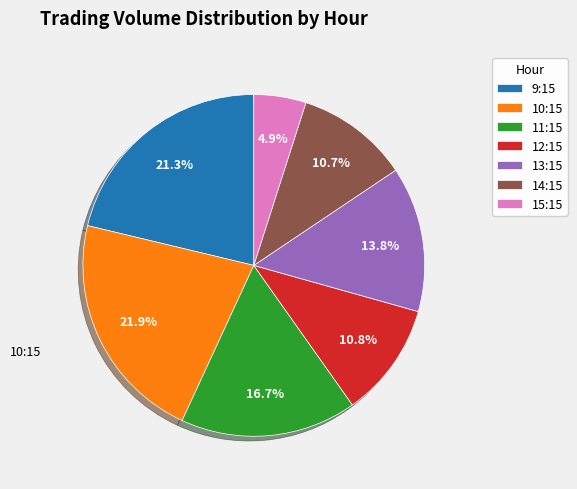

What portion of the pie excludes 13:15?

86.2%